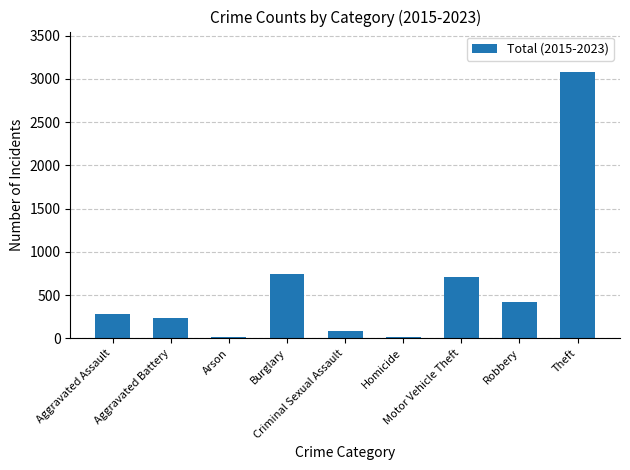

What is the difference between the second highest and second lowest values?

729